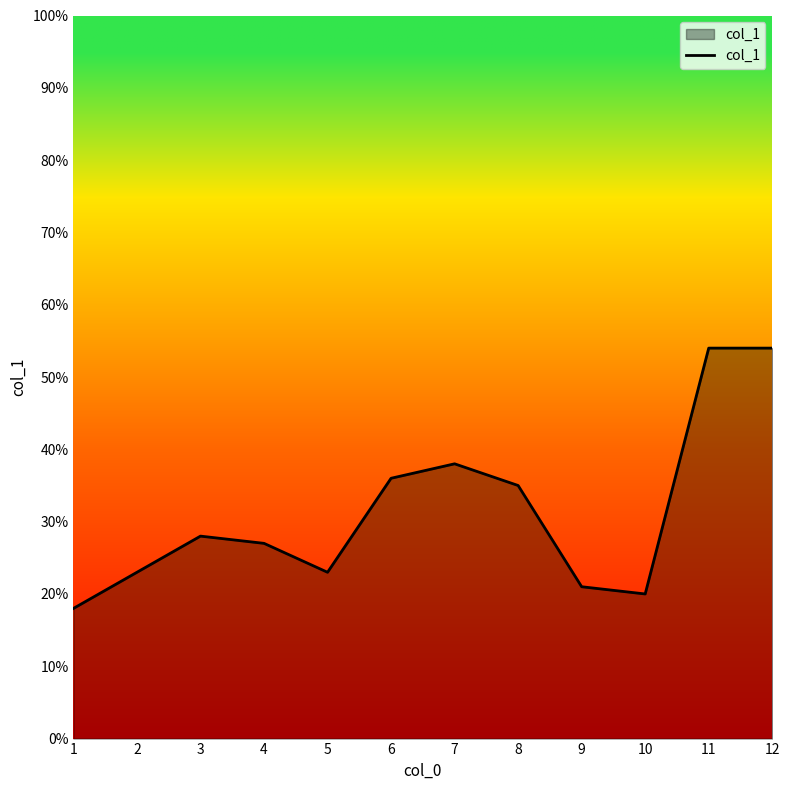

Does the chart display data point markers on the line(s)?

No